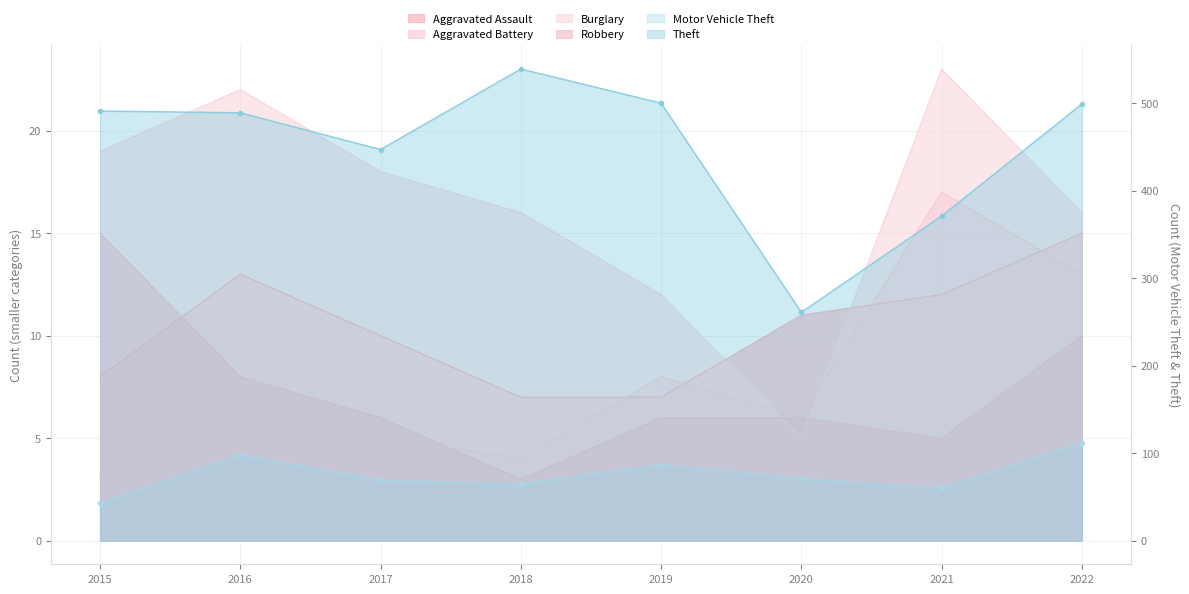

Rank the series at 2020 from lowest to highest value.

Burglary, Aggravated Battery, Robbery, Aggravated Assault, Motor Vehicle Theft, Theft